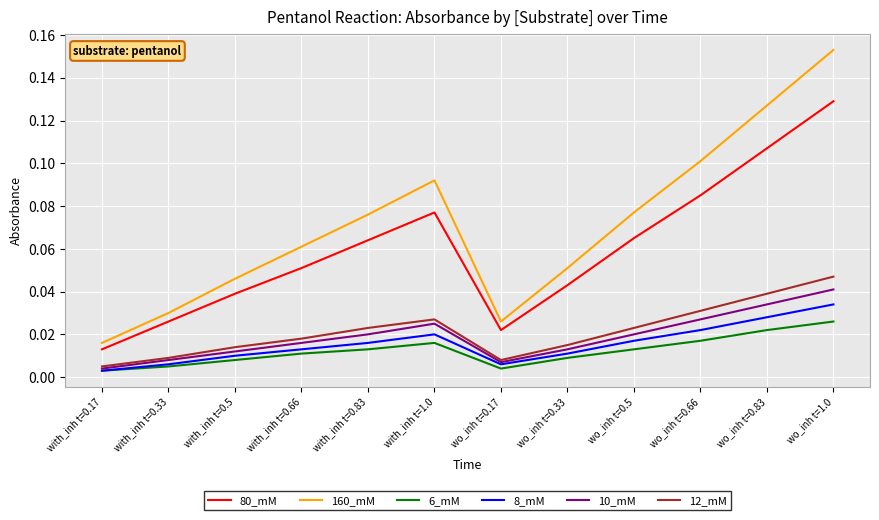

True or false: 6_mM and 80_mM intersect in this chart.

False